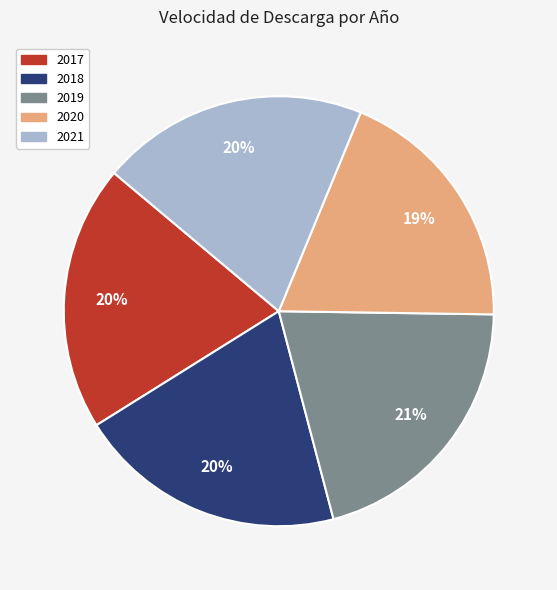

Which has a higher value, 2019 or 2017?

2019